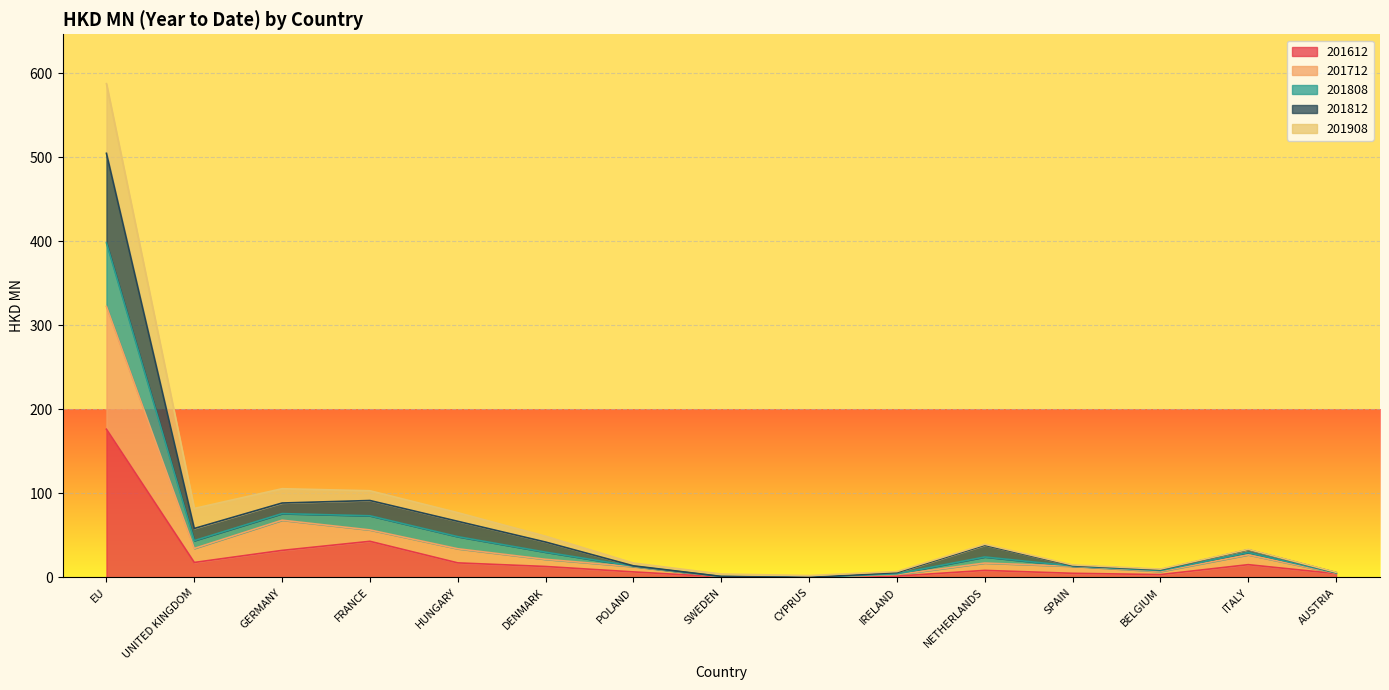

At which category does the chart reach its minimum across all series?

CYPRUS